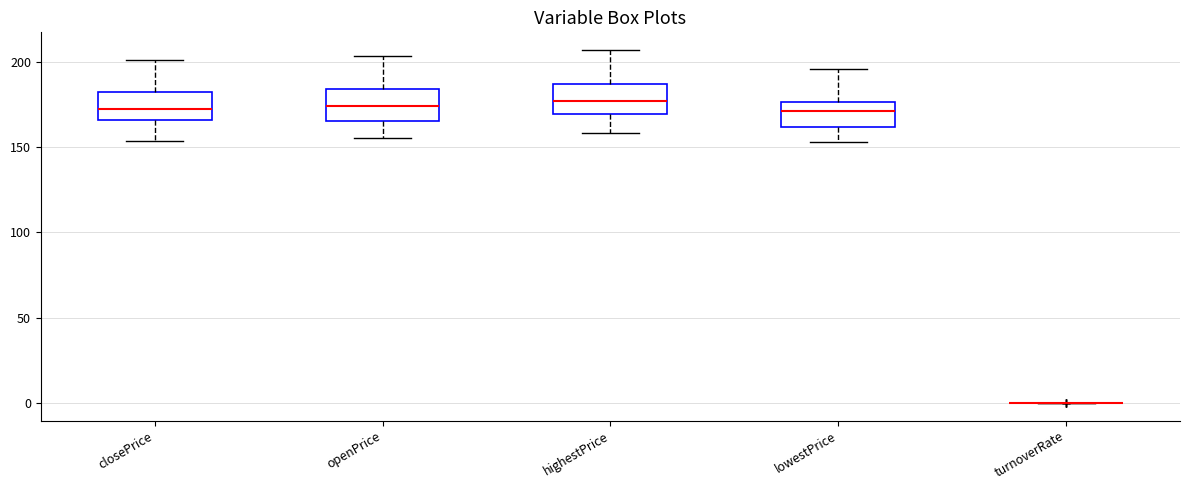

Reading left to right, read every box against the y-axis: the position of its median line, the range the box covers, and the ends of its whiskers. The values are not printed on the chart, so give them approximately, as read against the axis.

closePrice: median 175, box 165 to 180, whiskers 155 to 200
openPrice: median 175, box 165 to 185, whiskers 155 to 205
highestPrice: median 175, box 170 to 185, whiskers 160 to 205
lowestPrice: median 170, box 160 to 175, whiskers 155 to 195
turnoverRate: box collapsed to a line at 0, whiskers 0 to 0